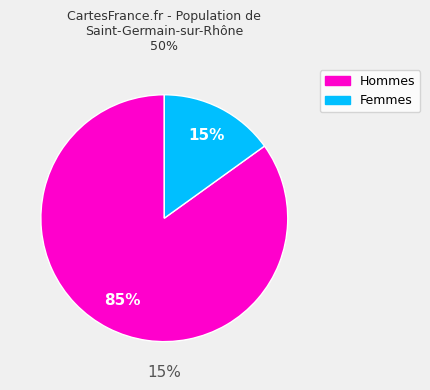

Is the sum of 20 and 14 greater than half?

No